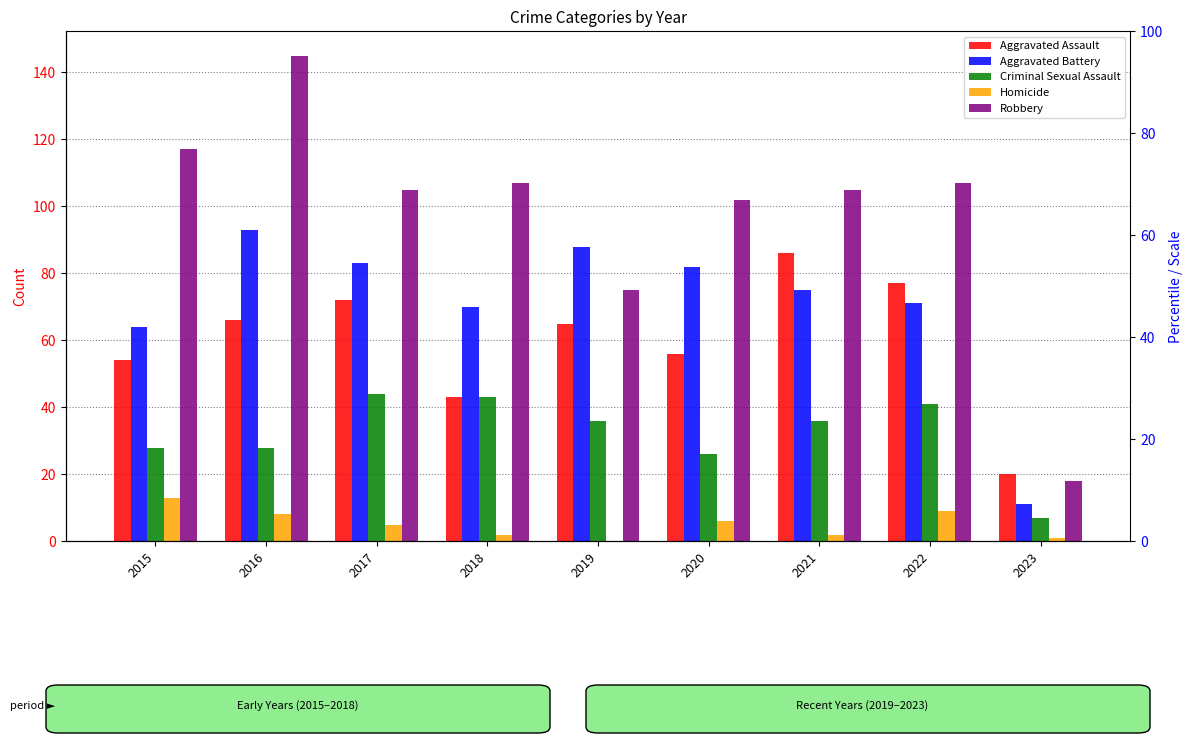

What is the highest value of the Aggravated Assault series?

86